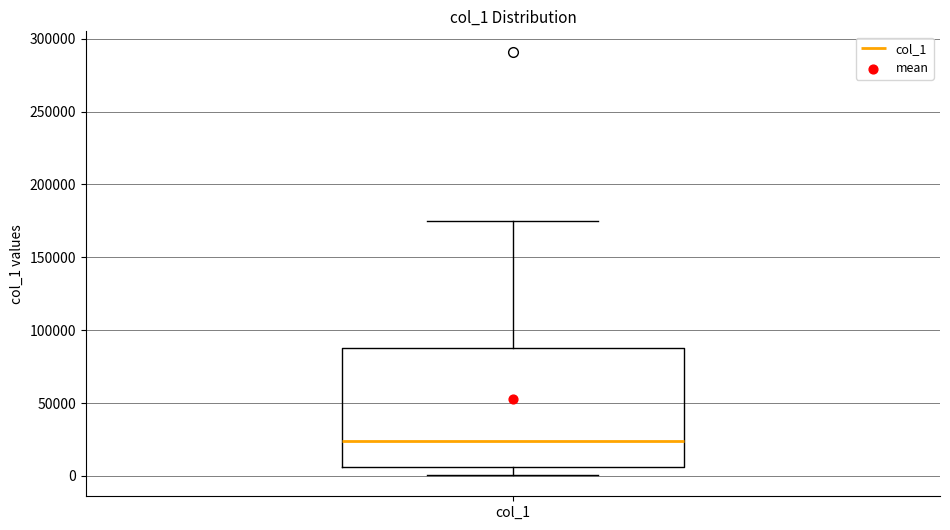

Where does the lower whisker of the box for col_1 end on the y-axis? The values are not printed on the chart, so give them approximately, as read against the axis.

0